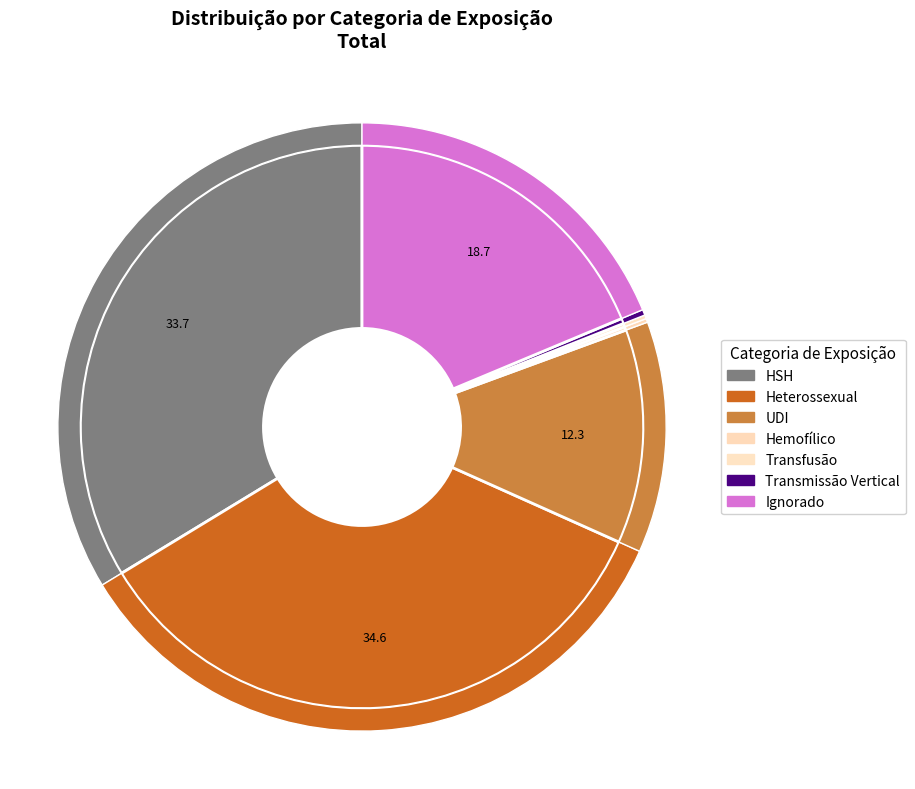

How much of the chart is everything except Transmissão Vertical?

99.7%